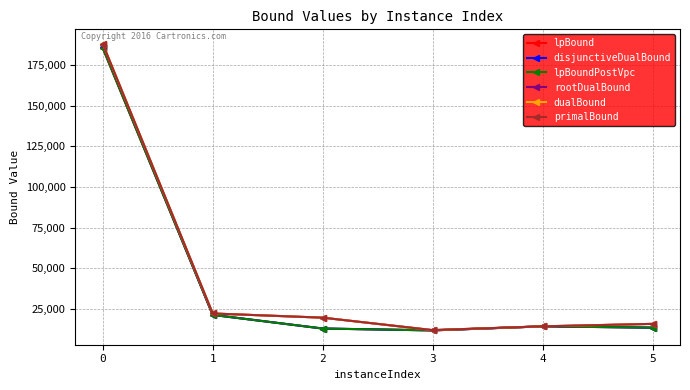

Which series has the largest range (max minus min)?

primalBound